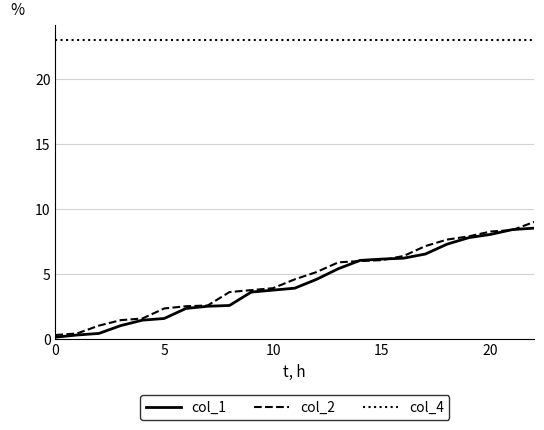

Which series has the widest spread of values?

col_2